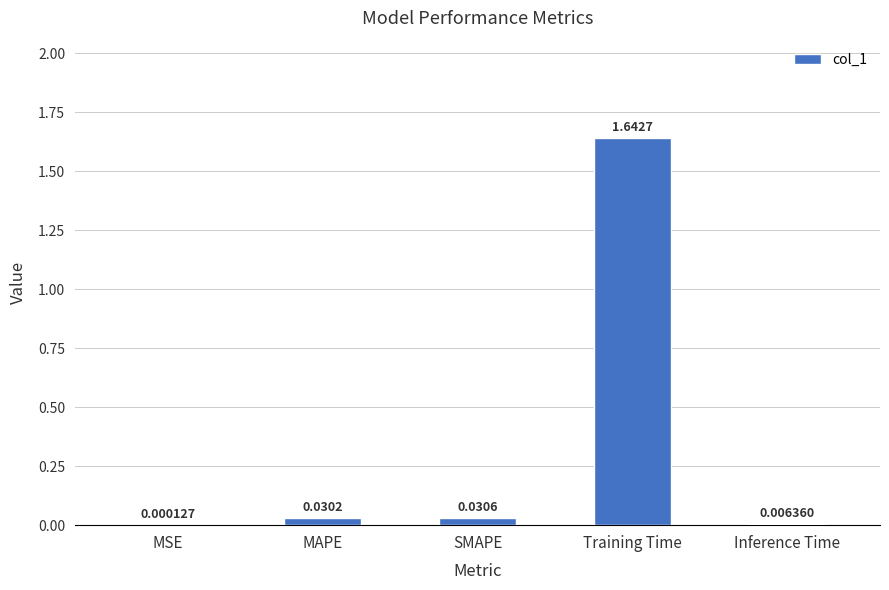

Where is the data nearest to the value 0?

MSE